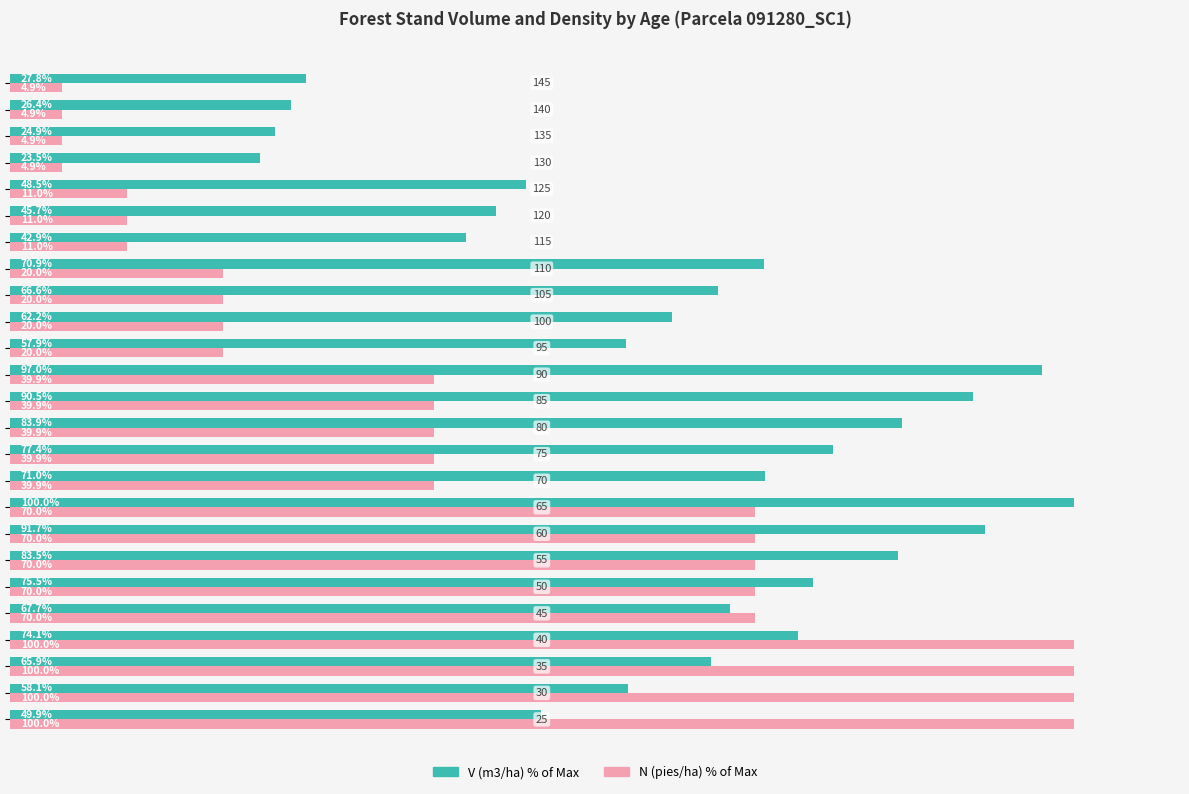

Which series has the widest spread of values?

N (pies/ha) % of Max